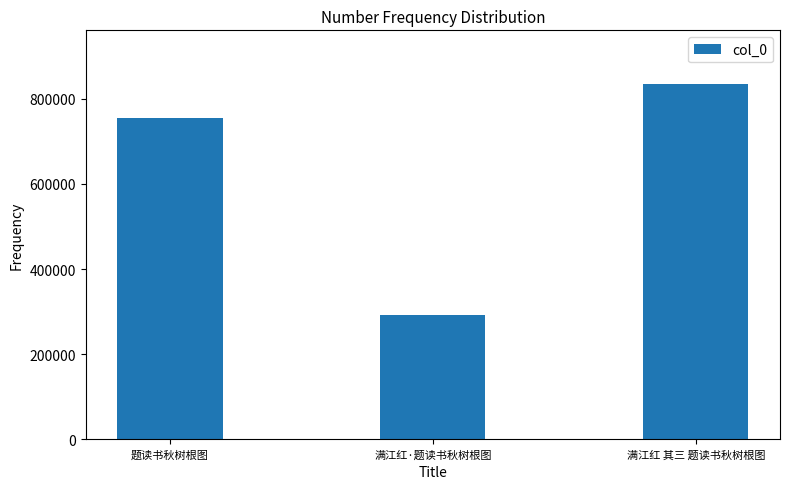

Reading right to left, transcribe all the data shown in this chart.

835365	292178	755116